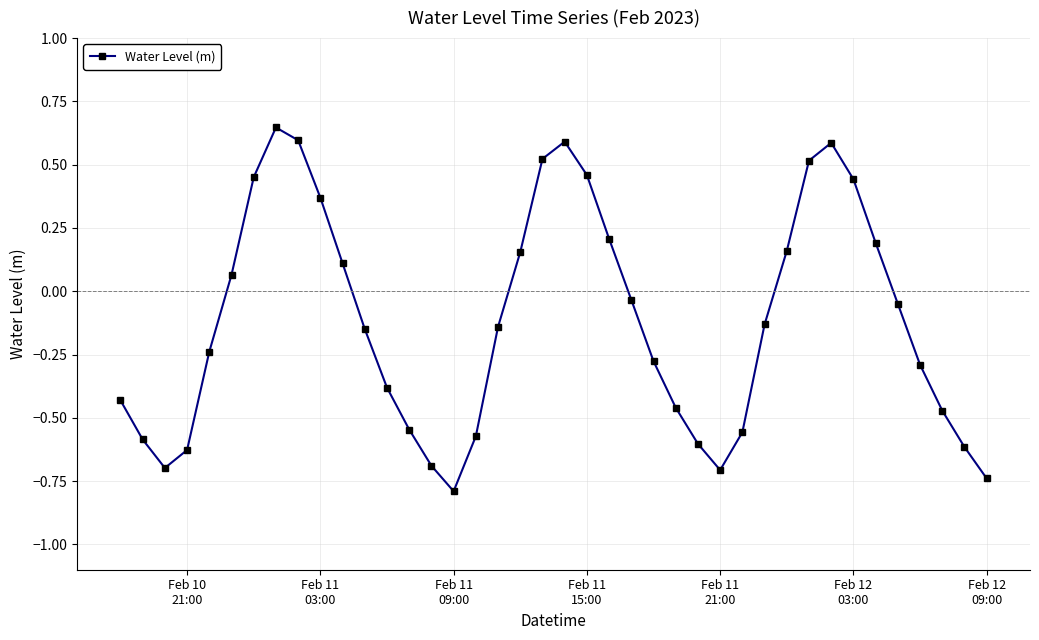

What is the difference between the maximum and second lowest values?

1.4